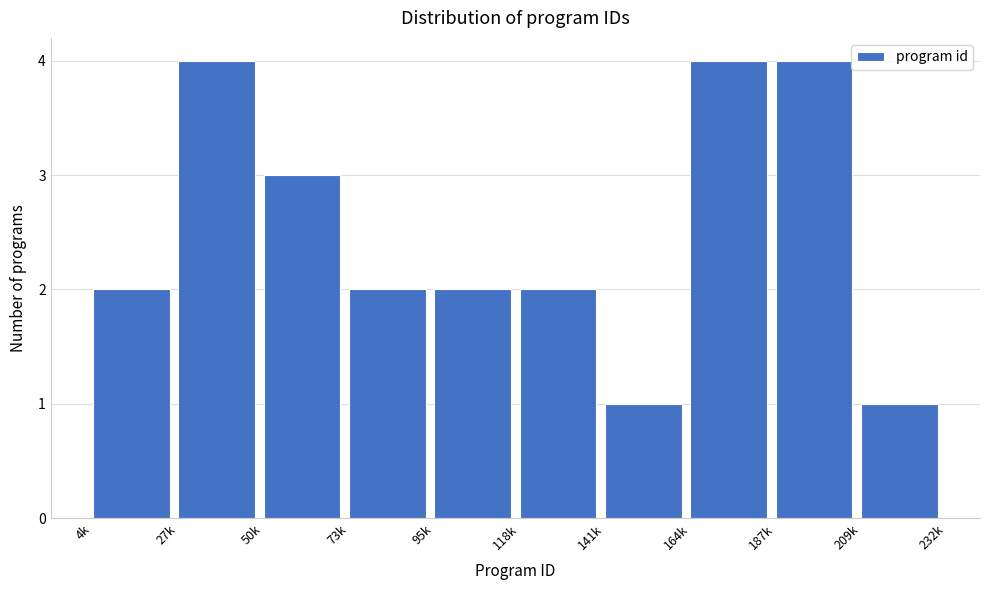

Reading left to right, transcribe all the data shown in this chart.

4k=2	27k=4	50k=3	73k=2	95k=2	118k=2	141k=1	164k=4	187k=4	209k=1